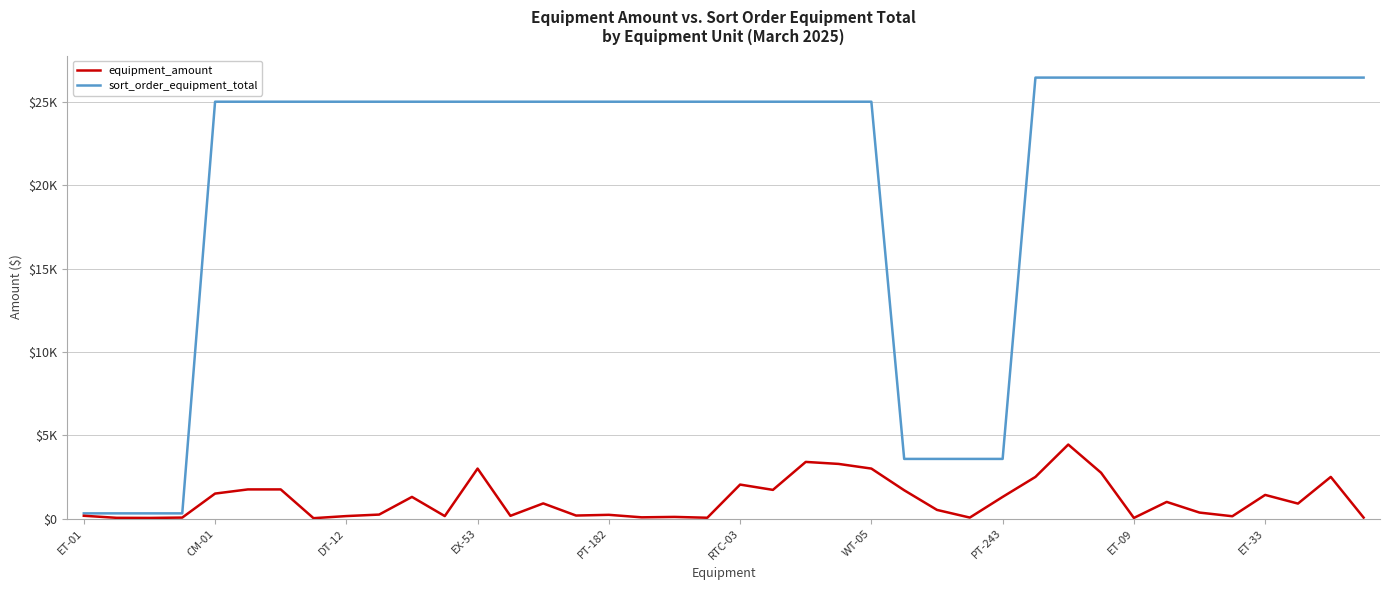

What are all the series names shown in the legend?

equipment_amount, sort_order_equipment_total